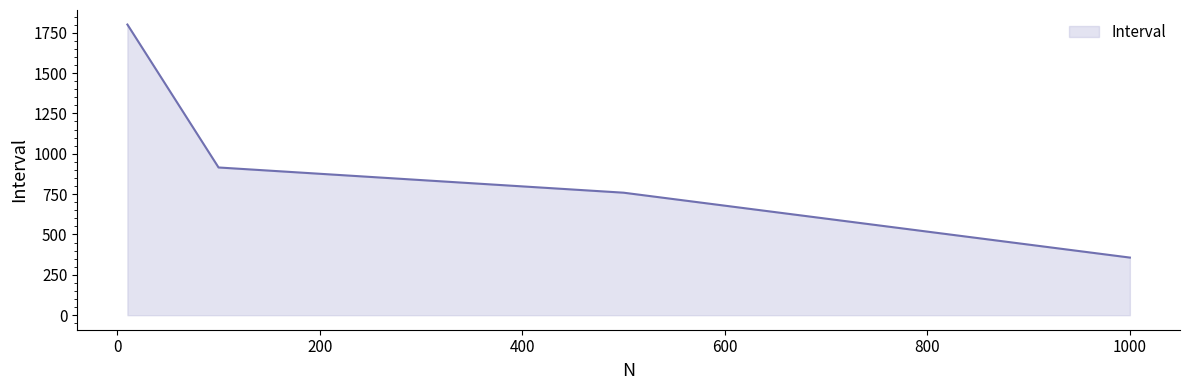

How many lines are shown in the chart?

1